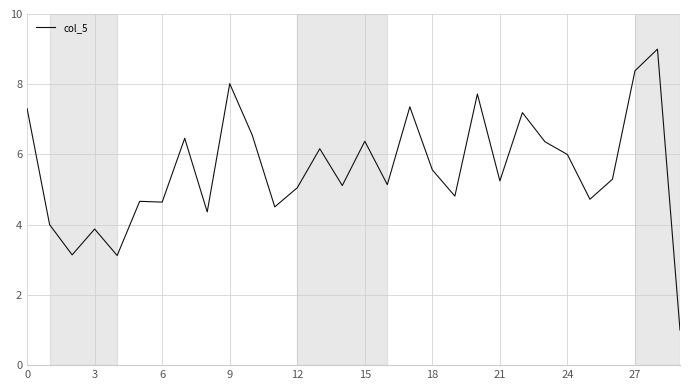

What is the difference between the maximum and minimum values?

8.0